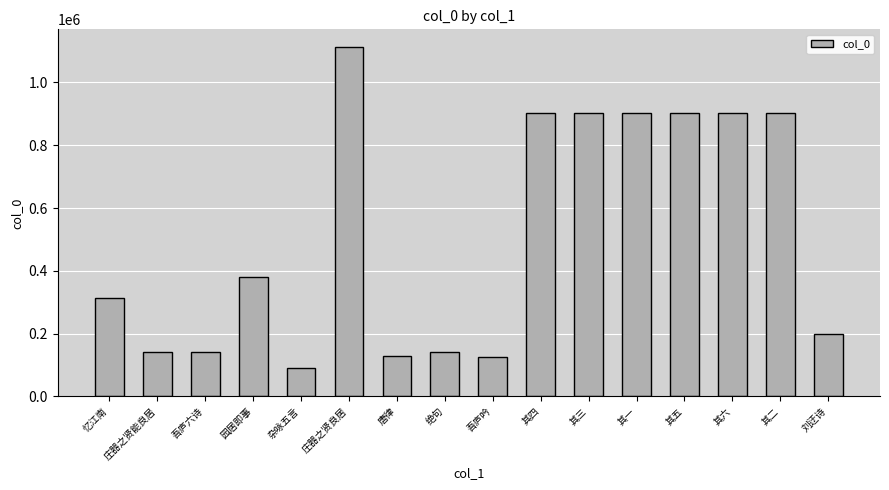

What is the difference between the values at 其三 and 其四?

3